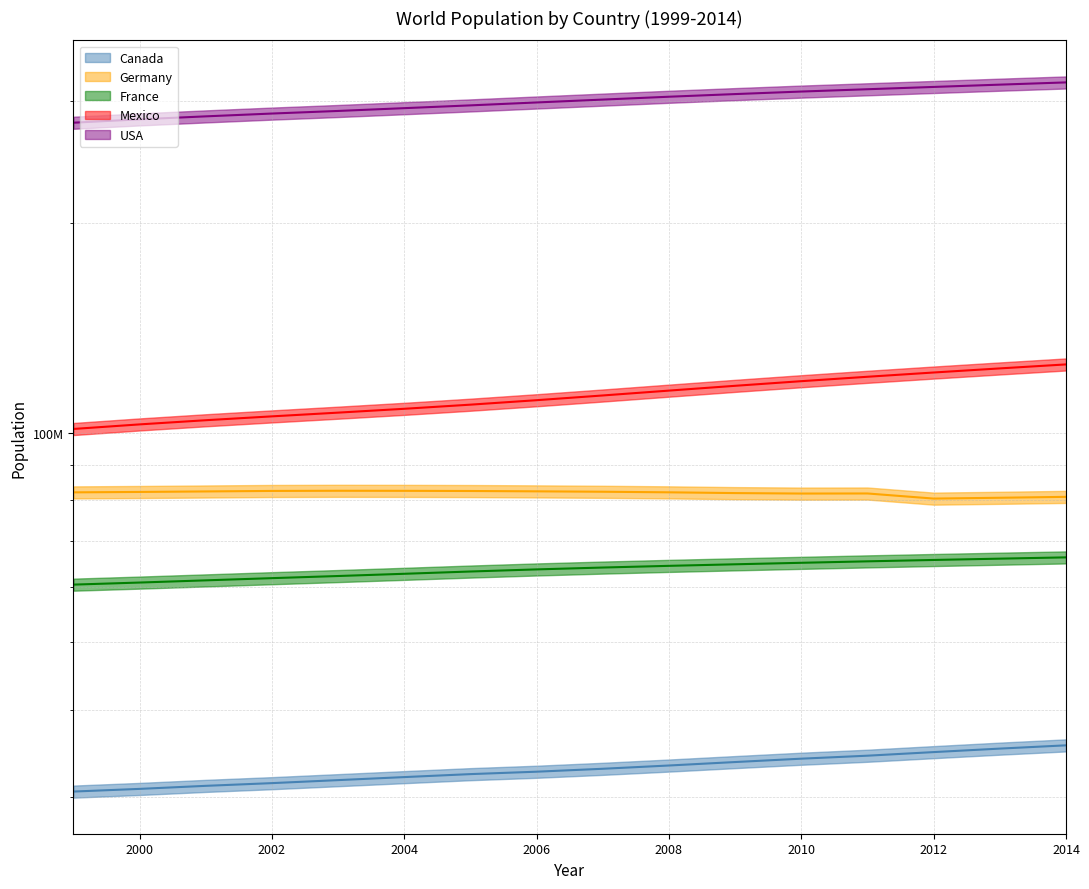

Does the chart have visible grid lines?

Yes